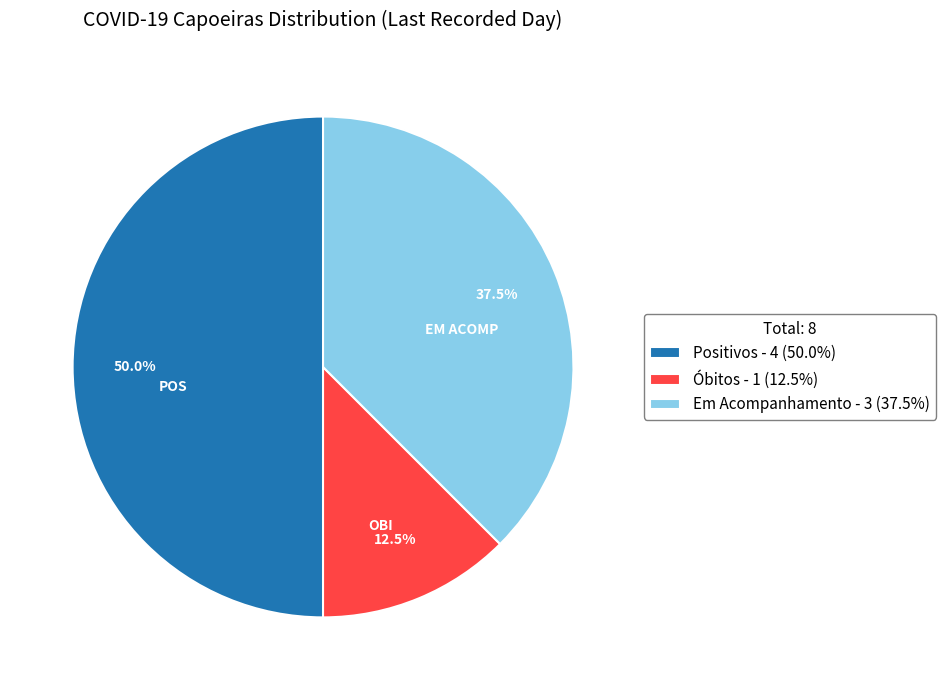

Rank the categories by value from lowest to highest.

Óbitos - 1 (12.5%), Em Acompanhamento - 3 (37.5%), Positivos - 4 (50.0%)